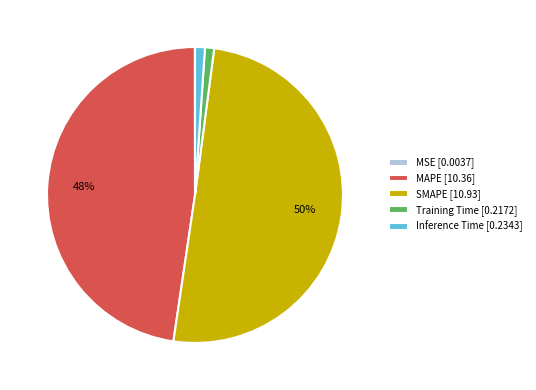

To the nearest percent, what is the average slice percentage?

20%